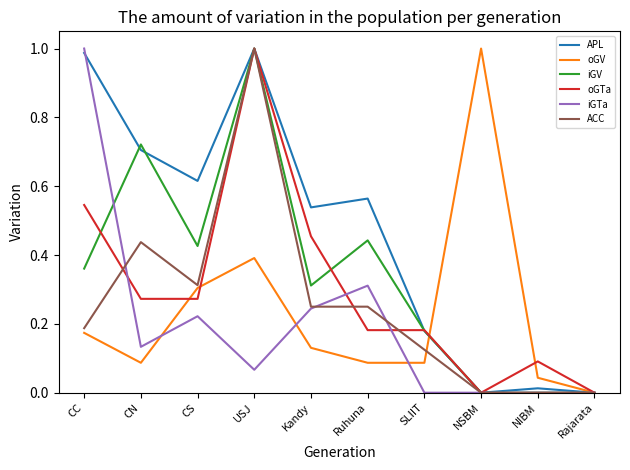

How many categories are shown in the chart?

10